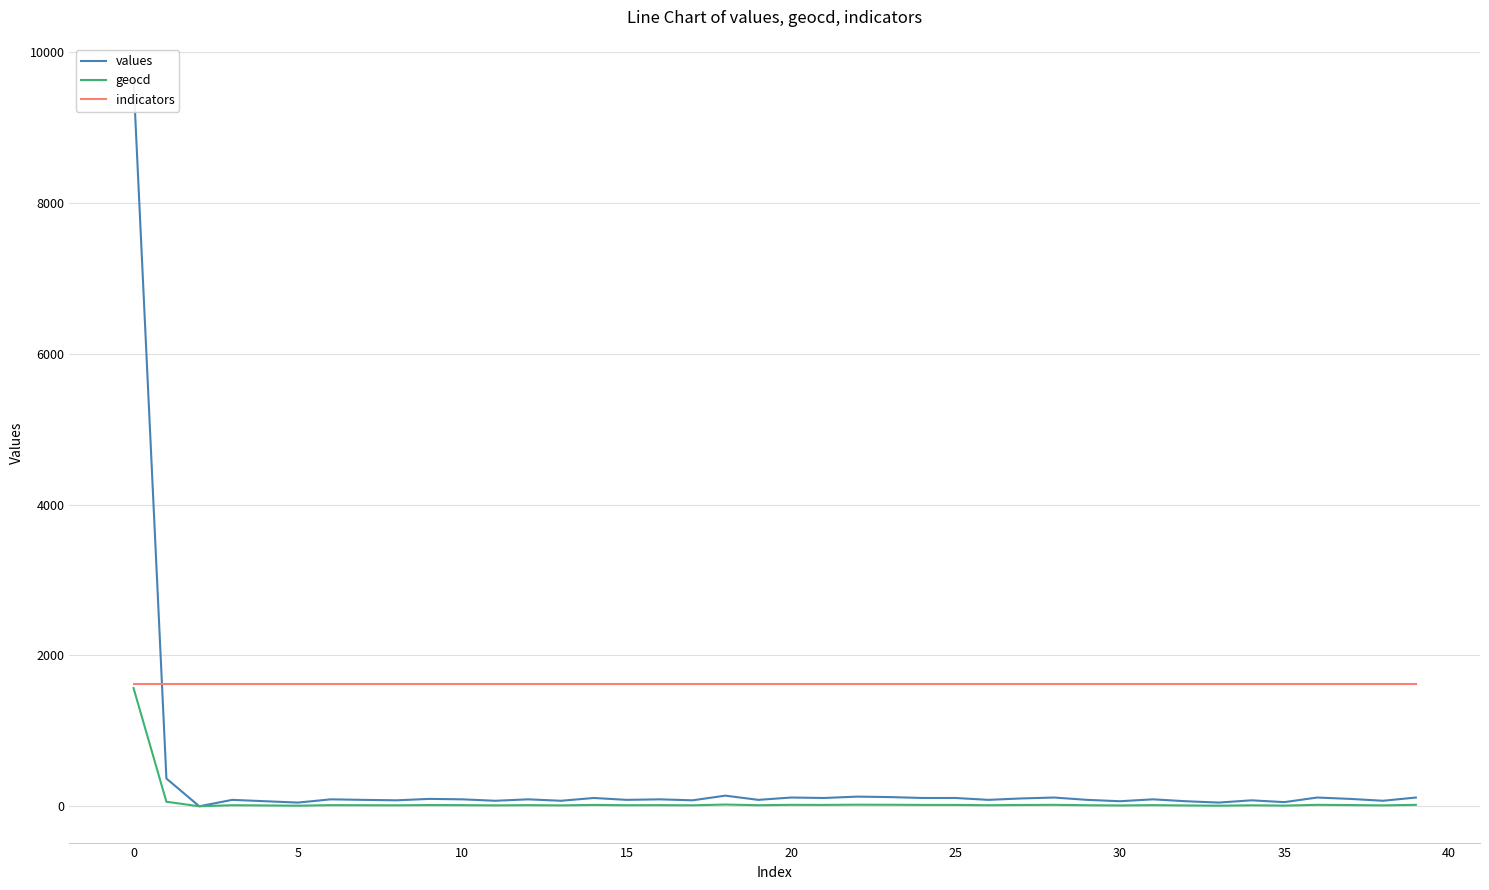

What is the value of the geocd point at the 11th from the left?

15